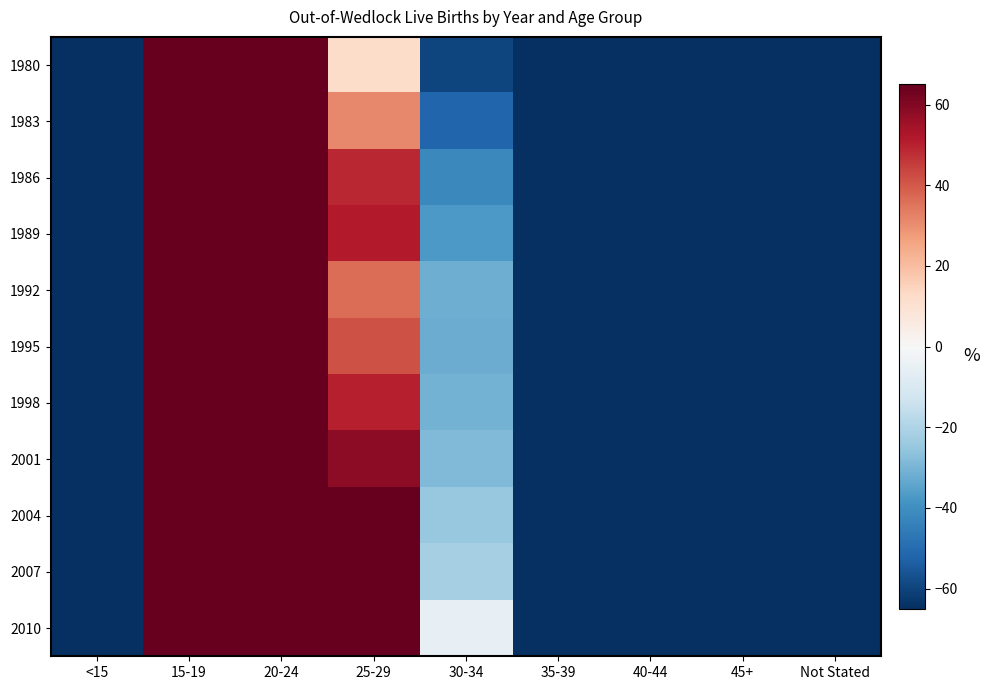

How many categories are shown in the chart?

9